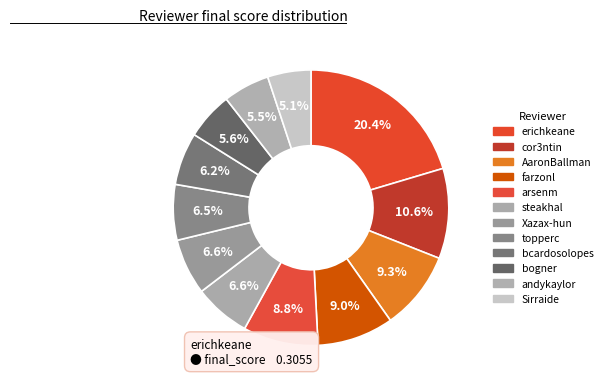

Which category has the biggest portion of the pie?

erichkeane